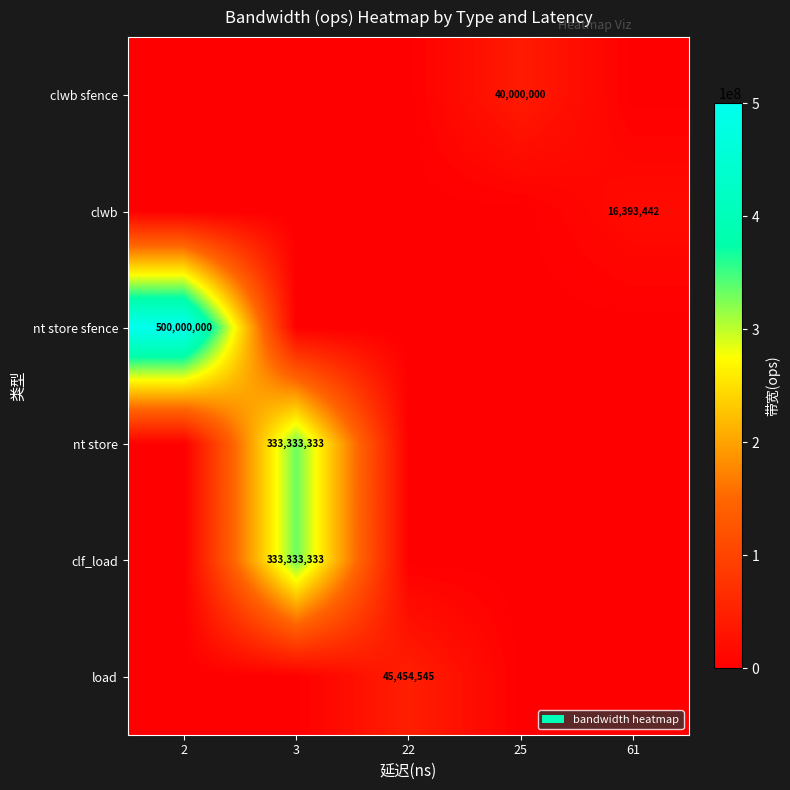

What is the total value across all series at 25?

40000000